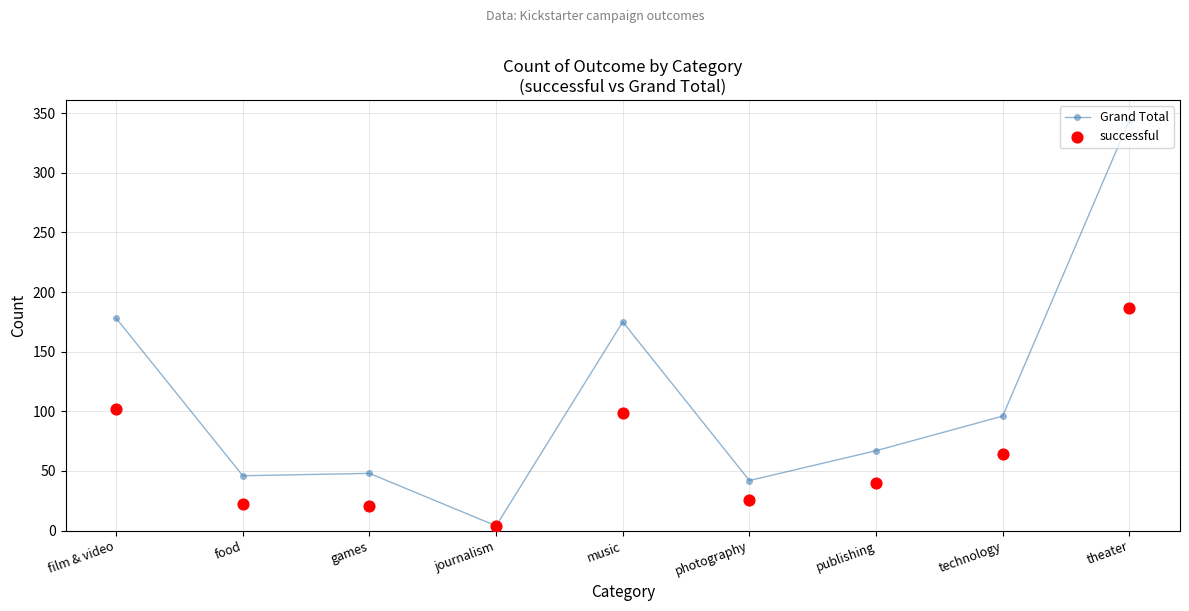

At which category is the sum across all series the highest?

theater